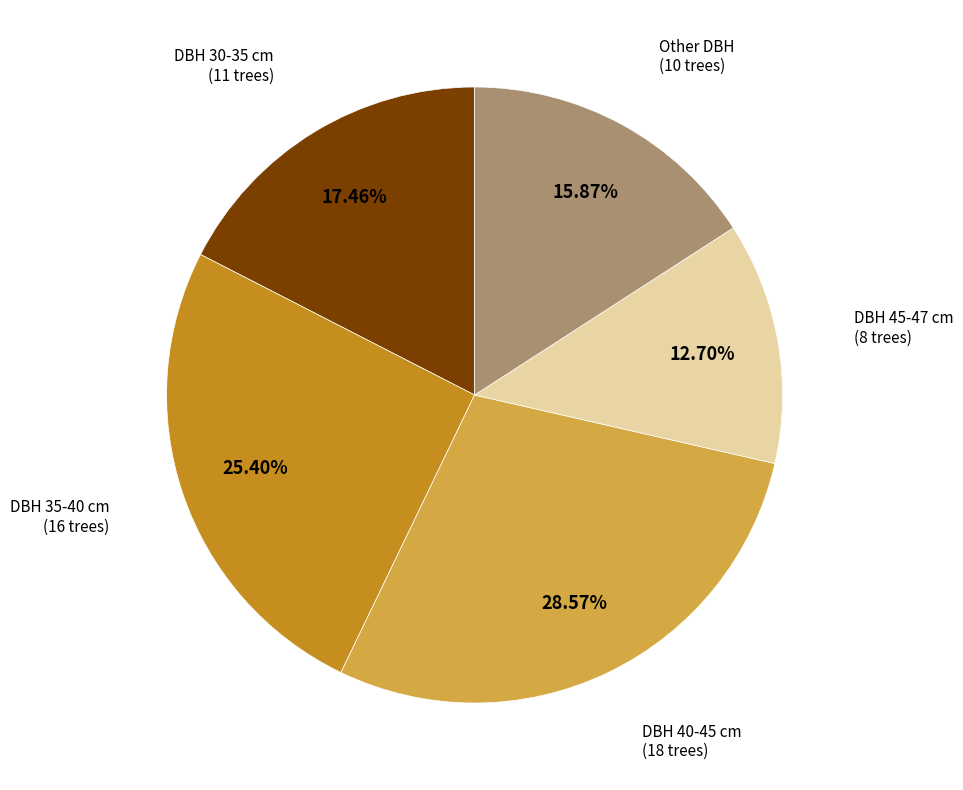

How many slices are in this pie chart?

5